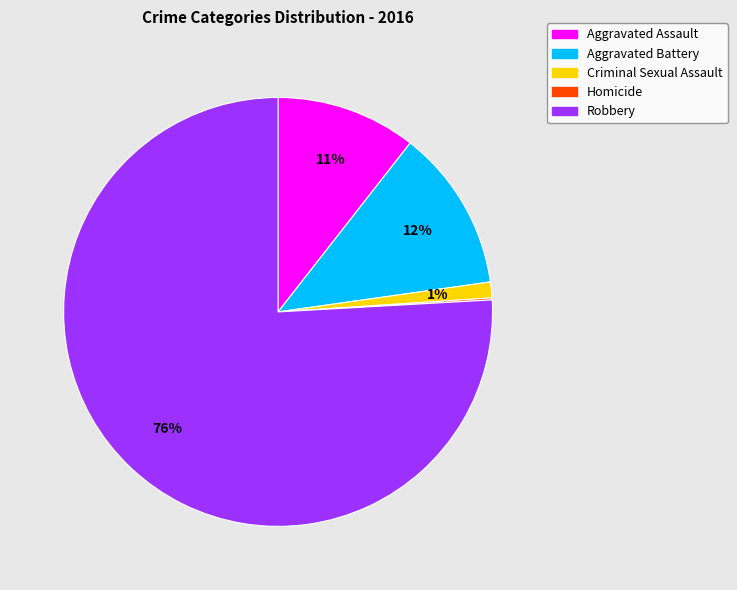

Do Criminal Sexual Assault and Aggravated Assault together represent more than half of the pie?

No